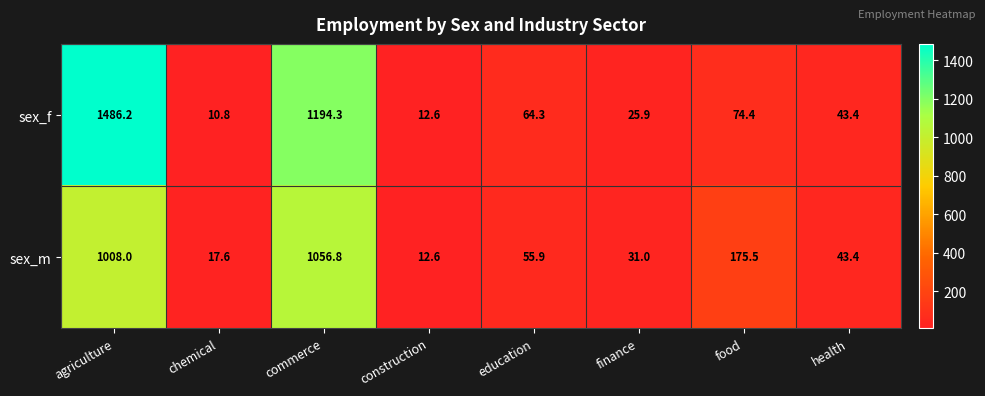

What is the sum of all sex_m values?

2400.8